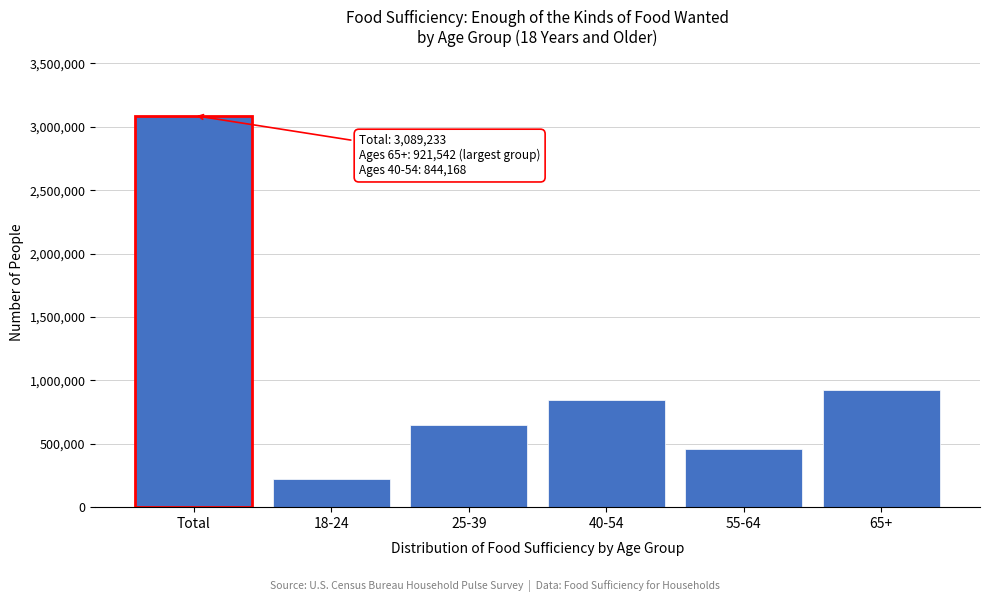

Reading right to left, extract all data points from this chart.

921542	455769	844168	645200	222554	3089233